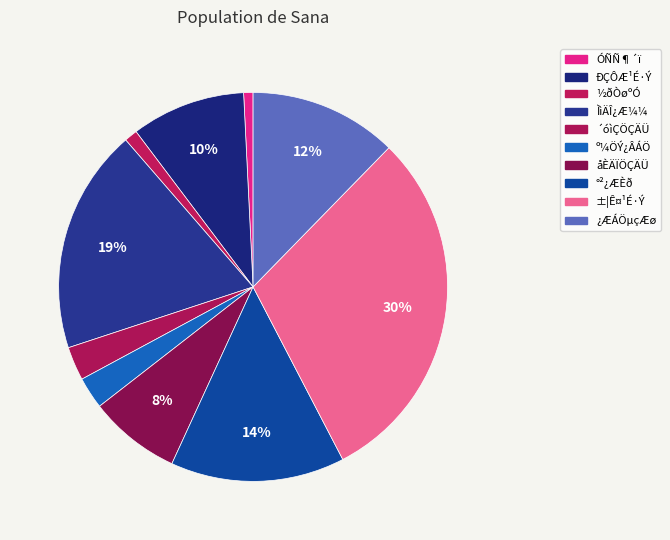

Count the number of slices in the pie.

10